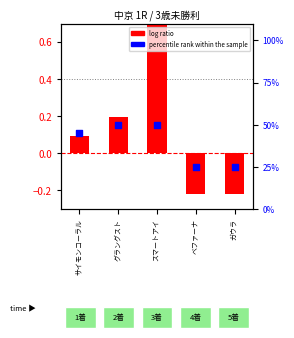

What are all the series names shown in the legend?

log ratio, percentile rank within the sample